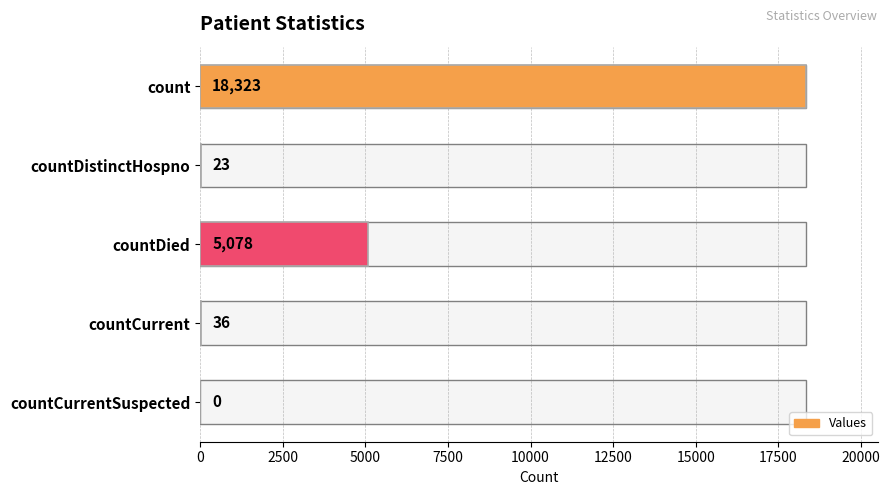

True or false: the data shows 18323 at count.

True